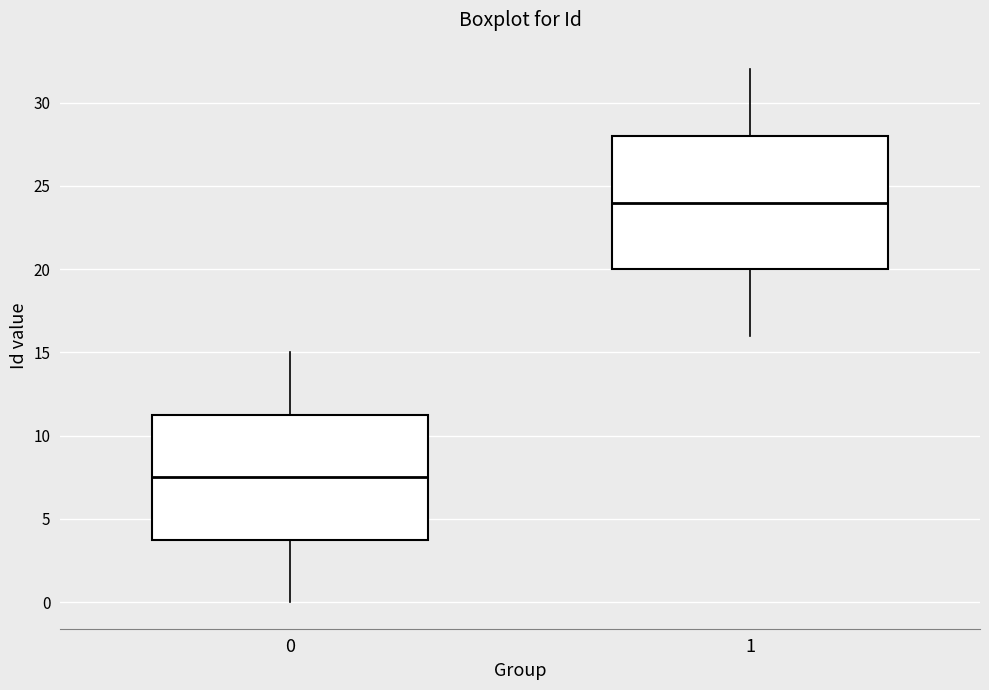

Which box is the tallest, from its lower edge to its upper edge?

1